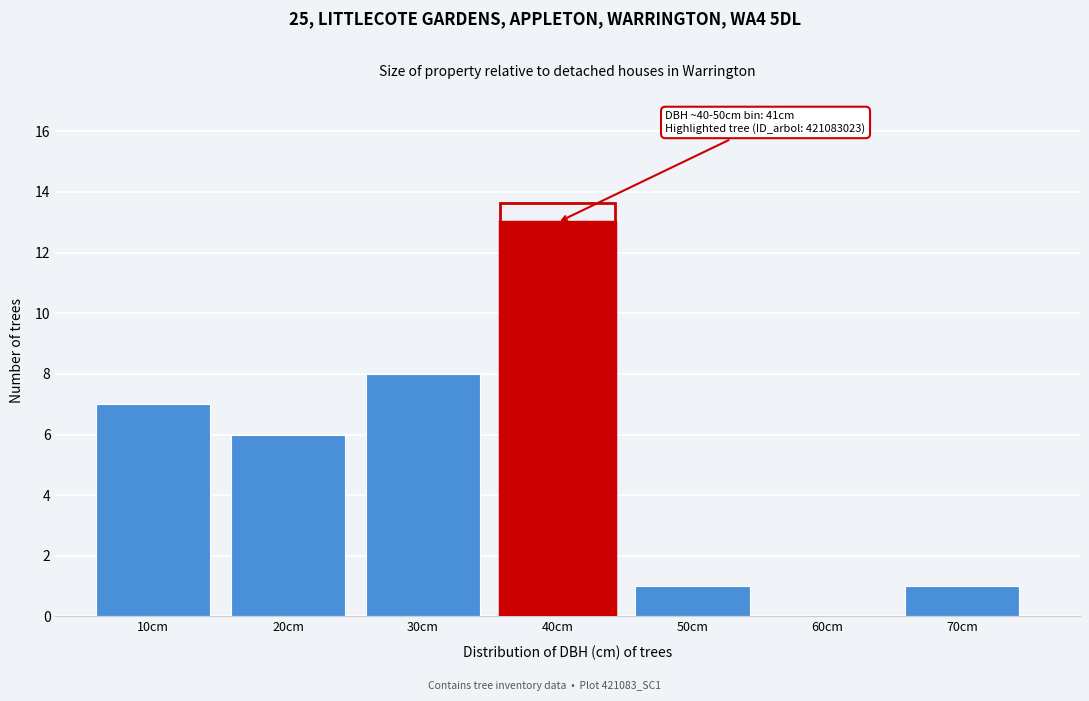

Which label corresponds to the largest value in the chart?

40cm